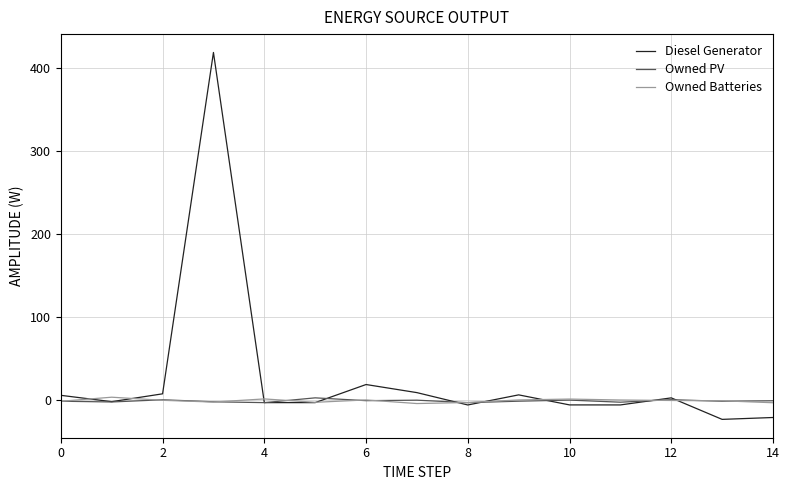

What is the greatest value displayed?

418.3